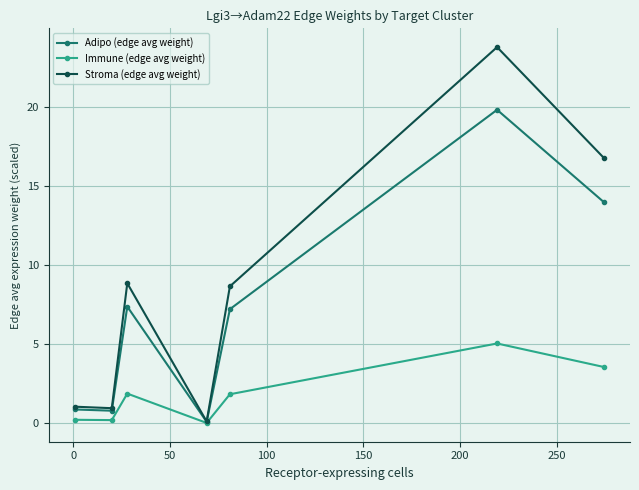

True or false: Stroma (edge avg weight) has more than 1 points higher than both neighbors.

True